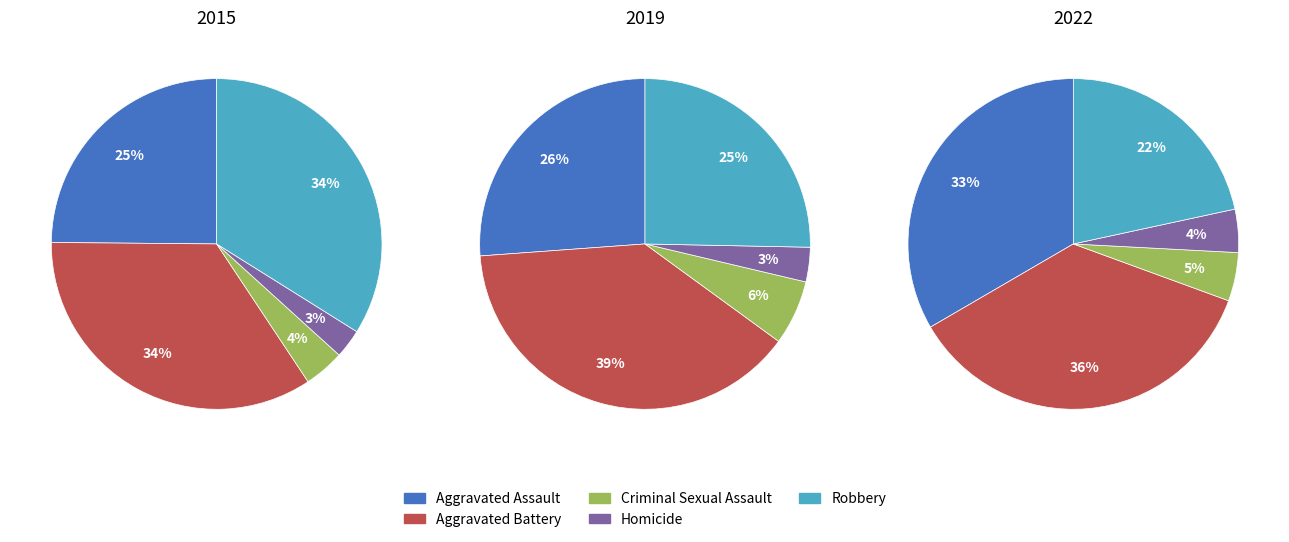

Which category has the biggest portion of the pie?

Aggravated Battery